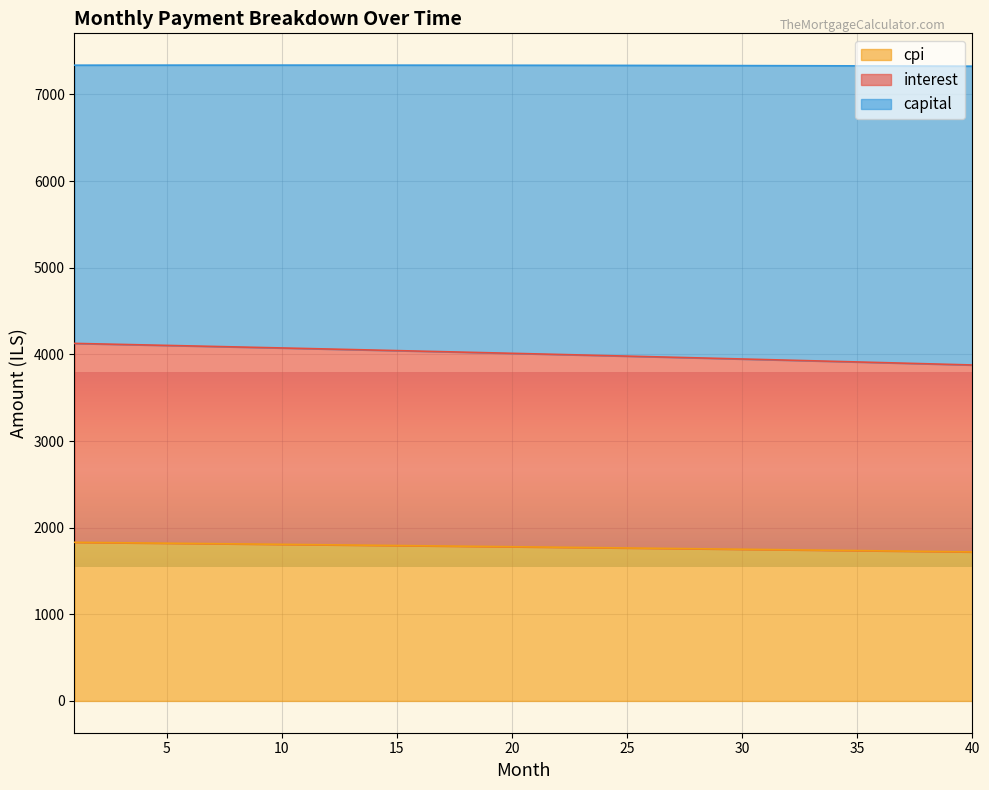

At how many categories does at least one series exceed 2486?

40